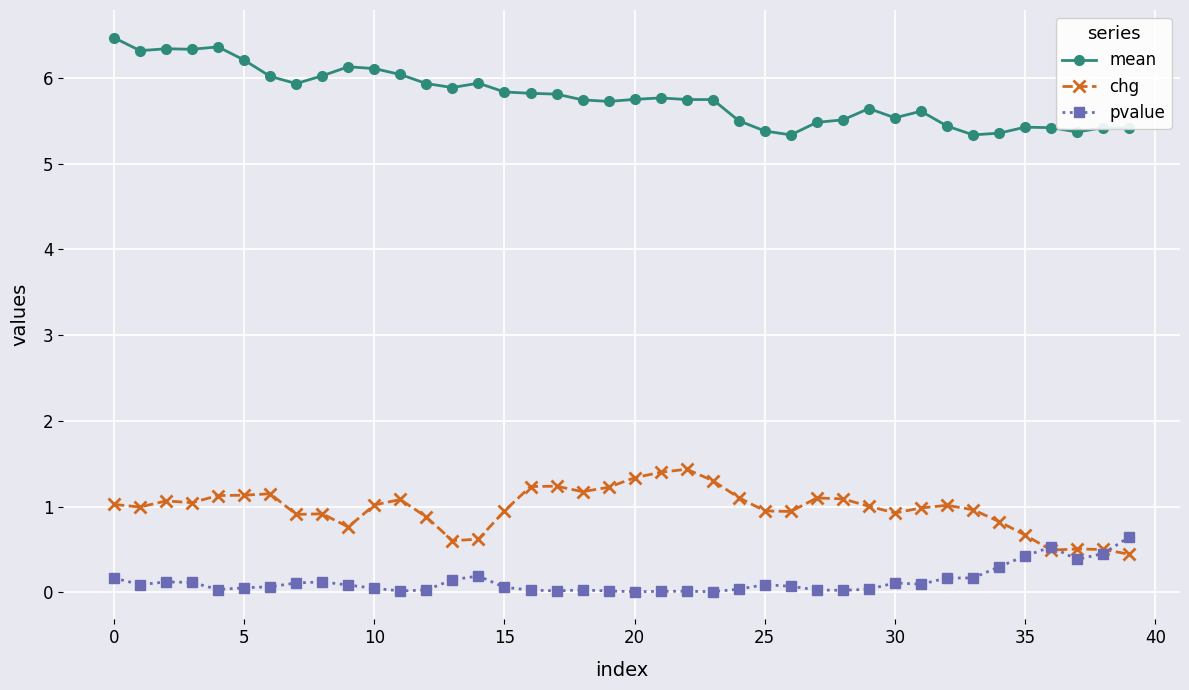

After their last crossing, which series has the higher values: chg or pvalue?

pvalue